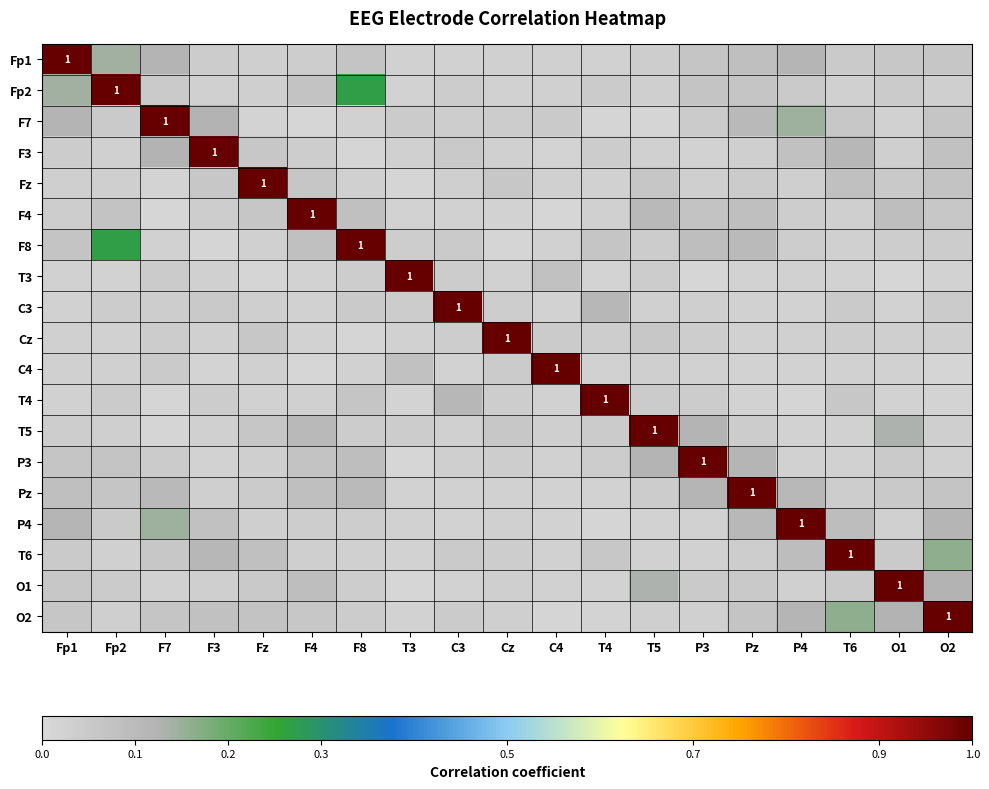

What is the difference between the second highest and second lowest values in the Fp2 series?

0.2